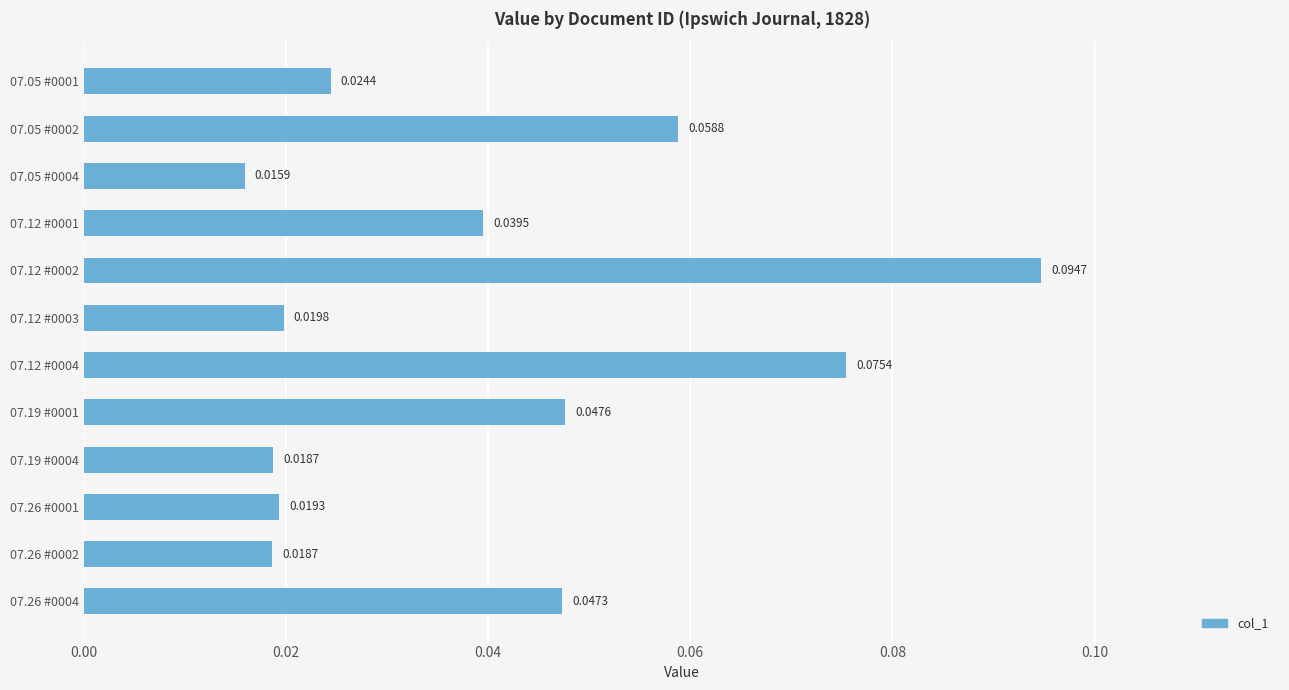

What is the sum of all values?

0.5